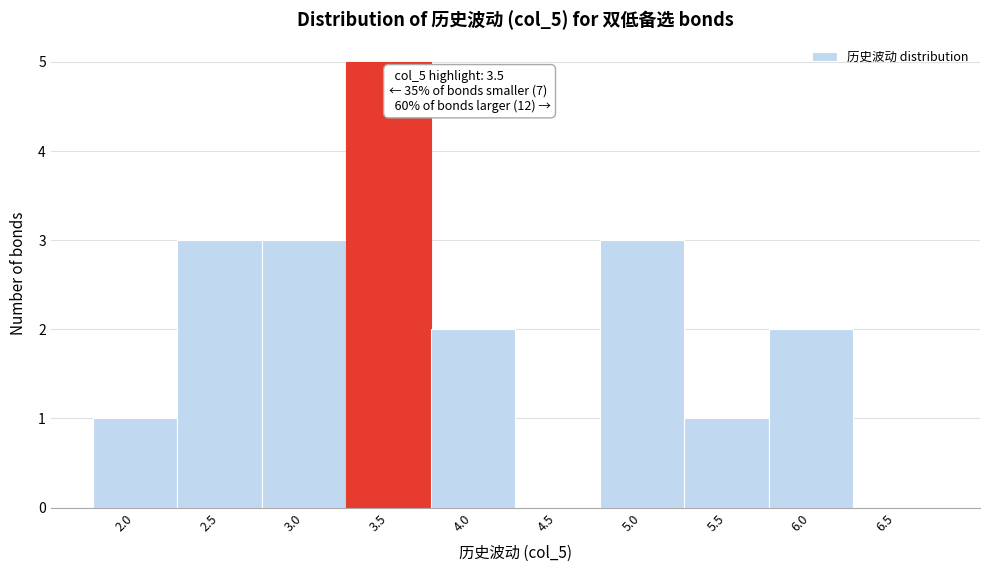

Reading left to right, what are all the values shown in this chart?

2.0=1	2.5=3	3.0=3	3.5=5	4.0=2	4.5=0	5.0=3	5.5=1	6.0=2	6.5=0